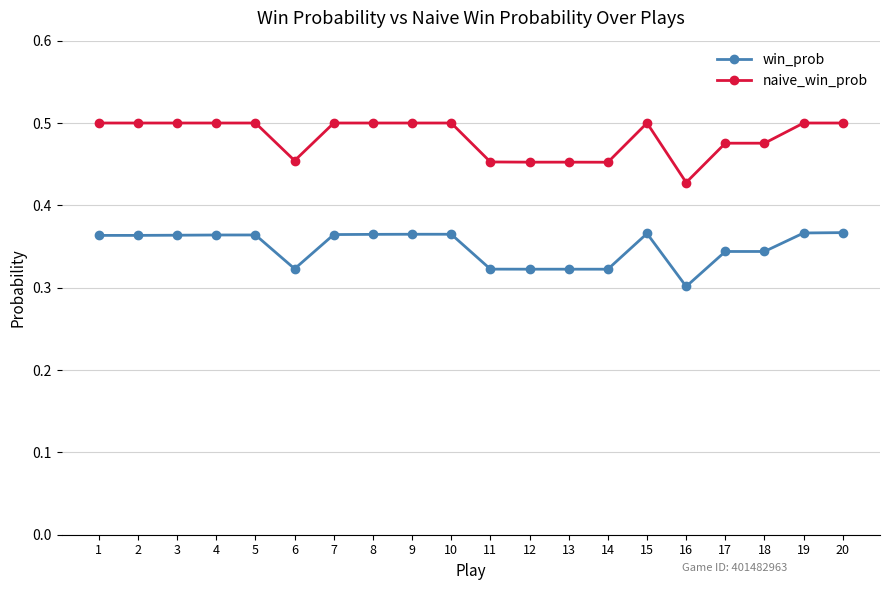

List the series in order of their peak value, highest first.

naive_win_prob, win_prob